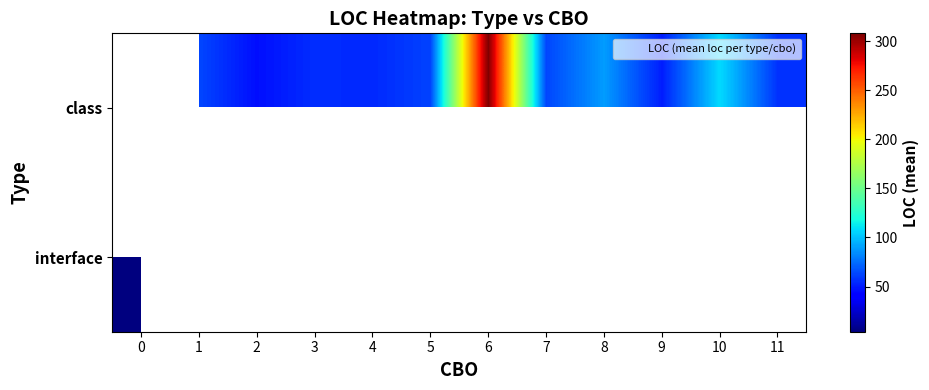

What is the greatest value displayed?

308.0